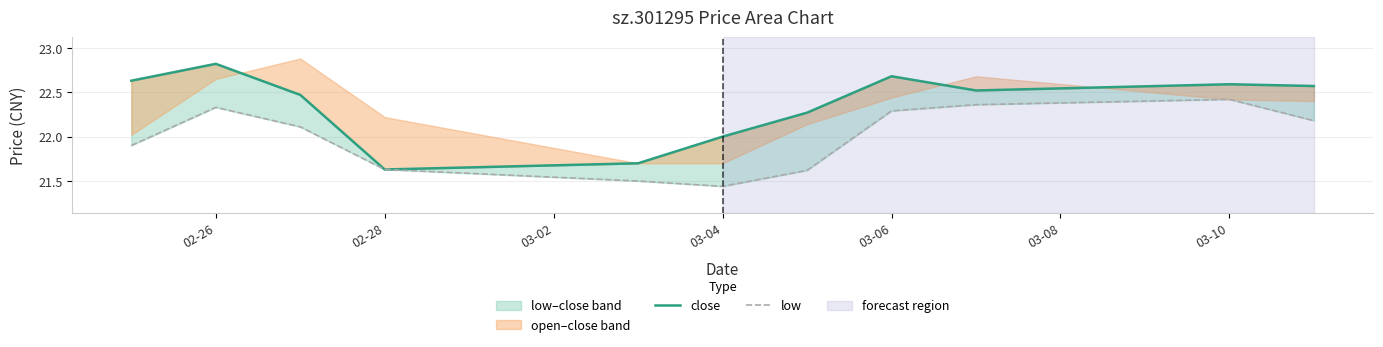

Which series has the largest total across all categories?

close